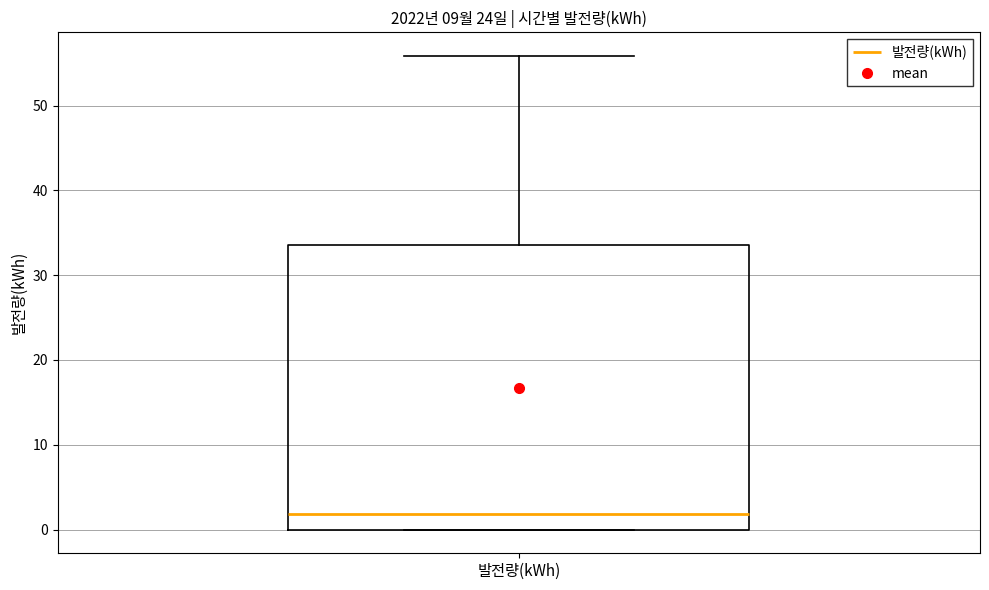

Transcribe this box plot: give where the median line is, the range the box spans, and where the two whiskers end, as read against the y-axis. The values are not printed on the chart, so give them approximately, as read against the axis.

median 2, box 0 to 34, whiskers 0 to 56